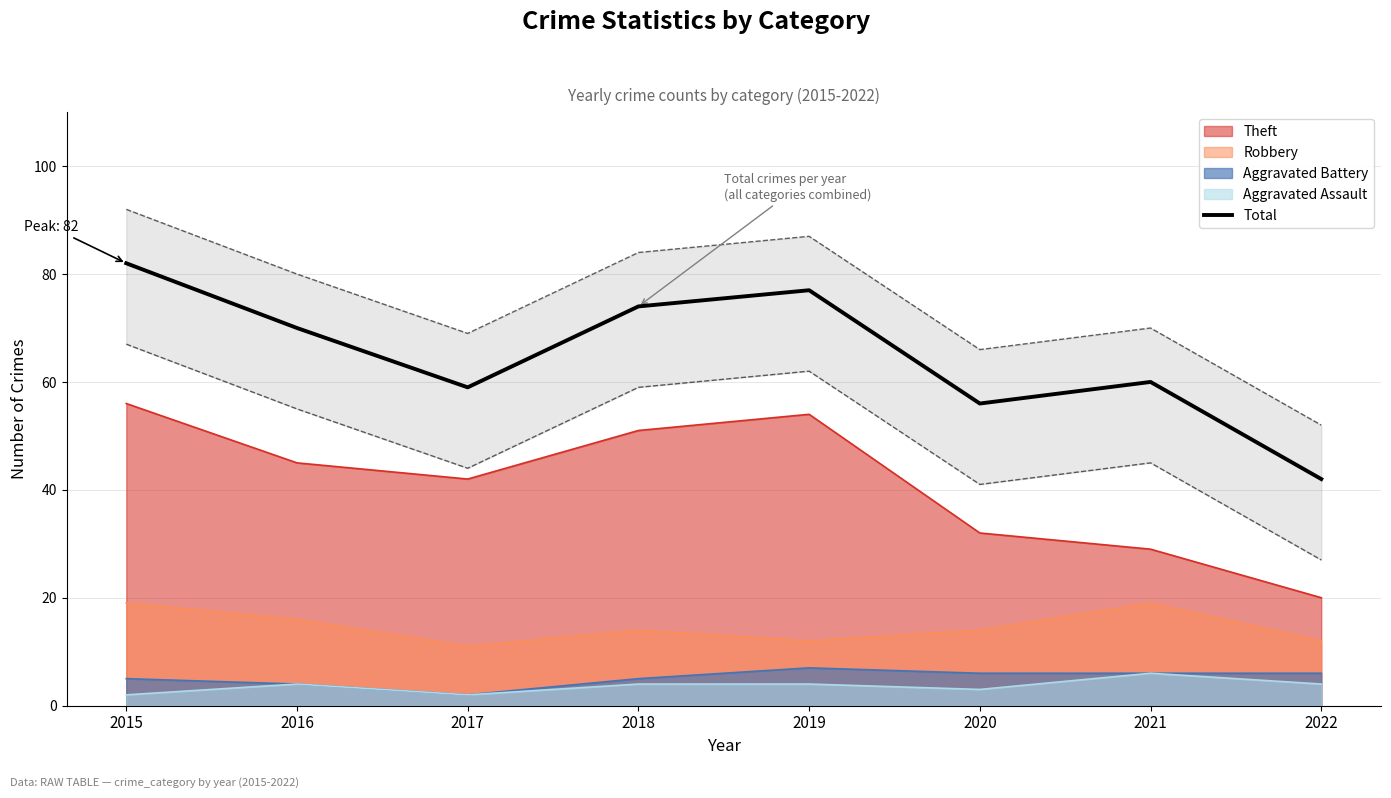

List the labels in order of value, smallest first.

2022, 2020, 2017, 2021, 2016, 2018, 2019, 2015